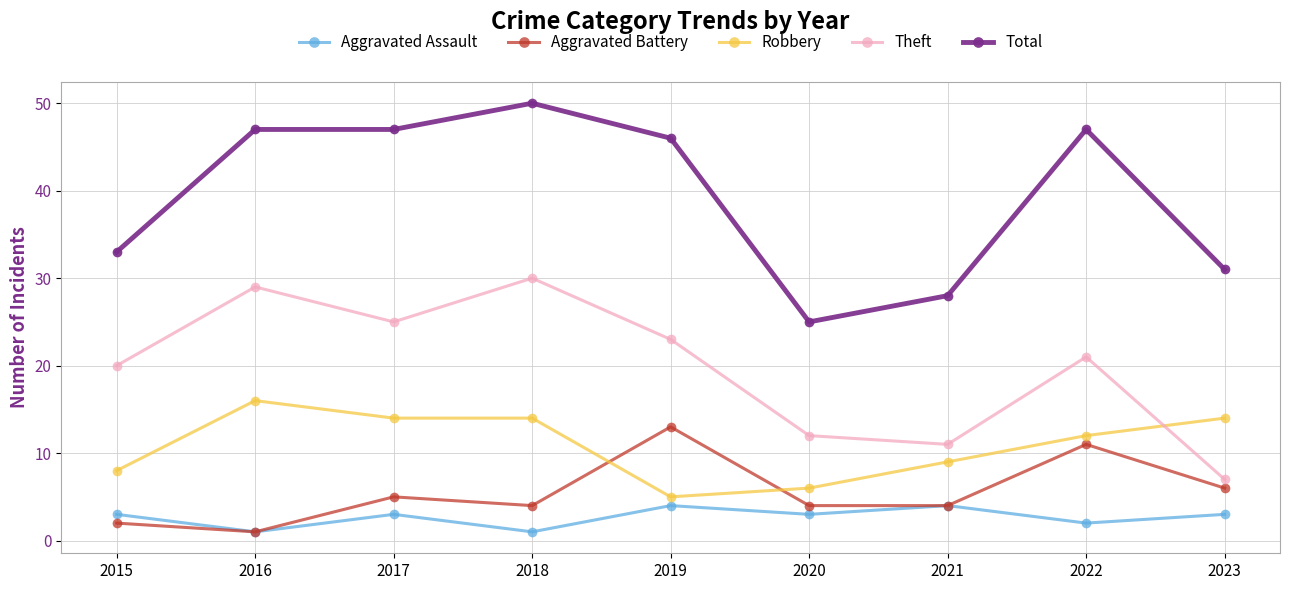

Reading left to right, transcribe all the data shown in this chart.

Aggravated Assault: 2015=3	2016=1	2017=3	2018=1	2019=4	2020=3	2021=4	2022=2	2023=3
Aggravated Battery: 2015=2	2016=1	2017=5	2018=4	2019=13	2020=4	2021=4	2022=11	2023=6
Robbery: 2015=8	2016=16	2017=14	2018=14	2019=5	2020=6	2021=9	2022=12	2023=14
Theft: 2015=20	2016=29	2017=25	2018=30	2019=23	2020=12	2021=11	2022=21	2023=7
Total: 2015=33	2016=47	2017=47	2018=50	2019=46	2020=25	2021=28	2022=47	2023=31